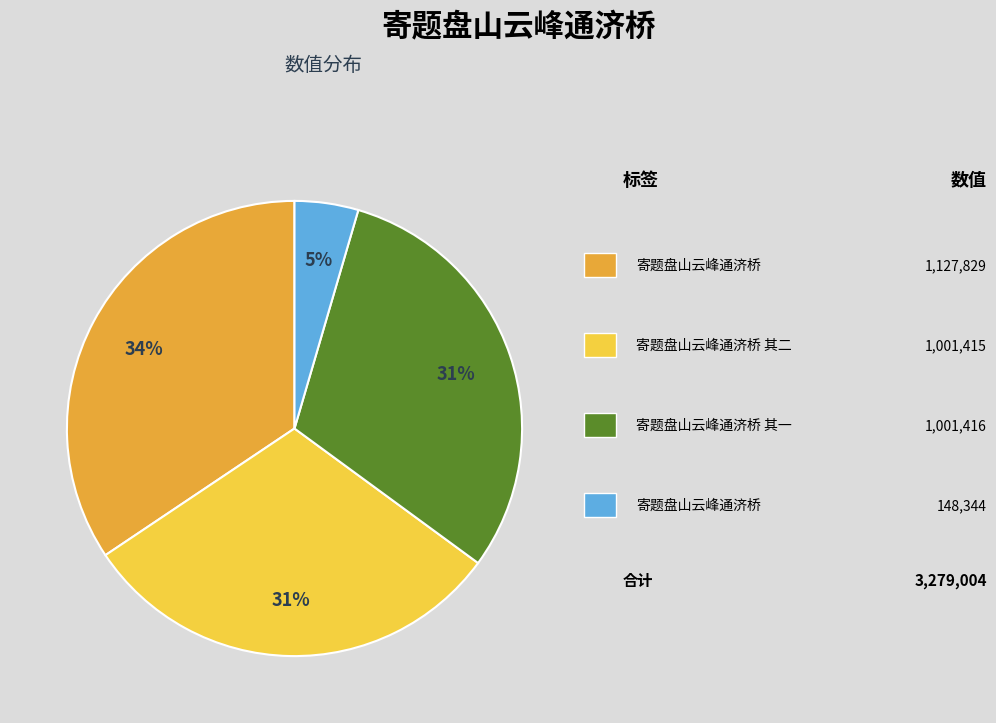

To the nearest percent, what is the average slice percentage?

25%